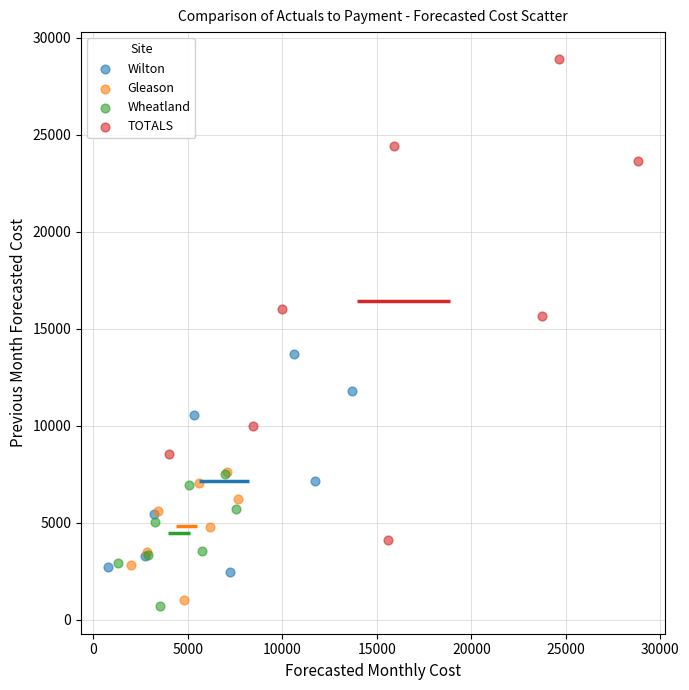

Which series reaches the maximum Y coordinate?

TOTALS